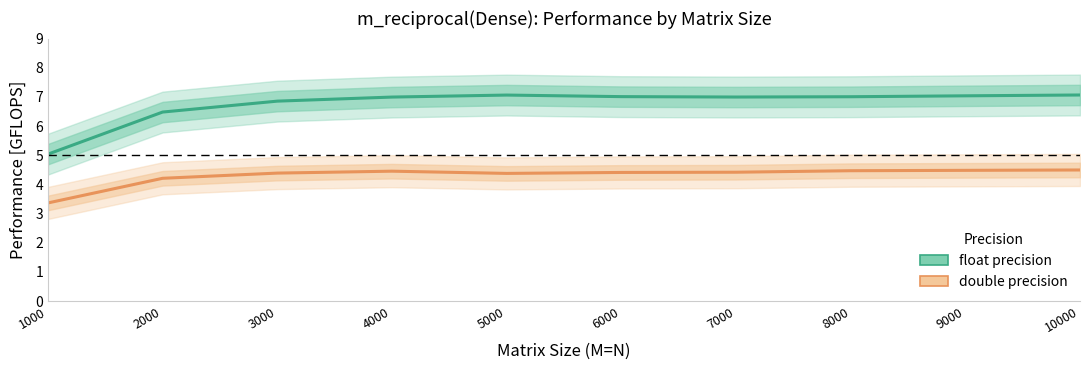

Is it true that double precision equals 4.5 at 8000?

True